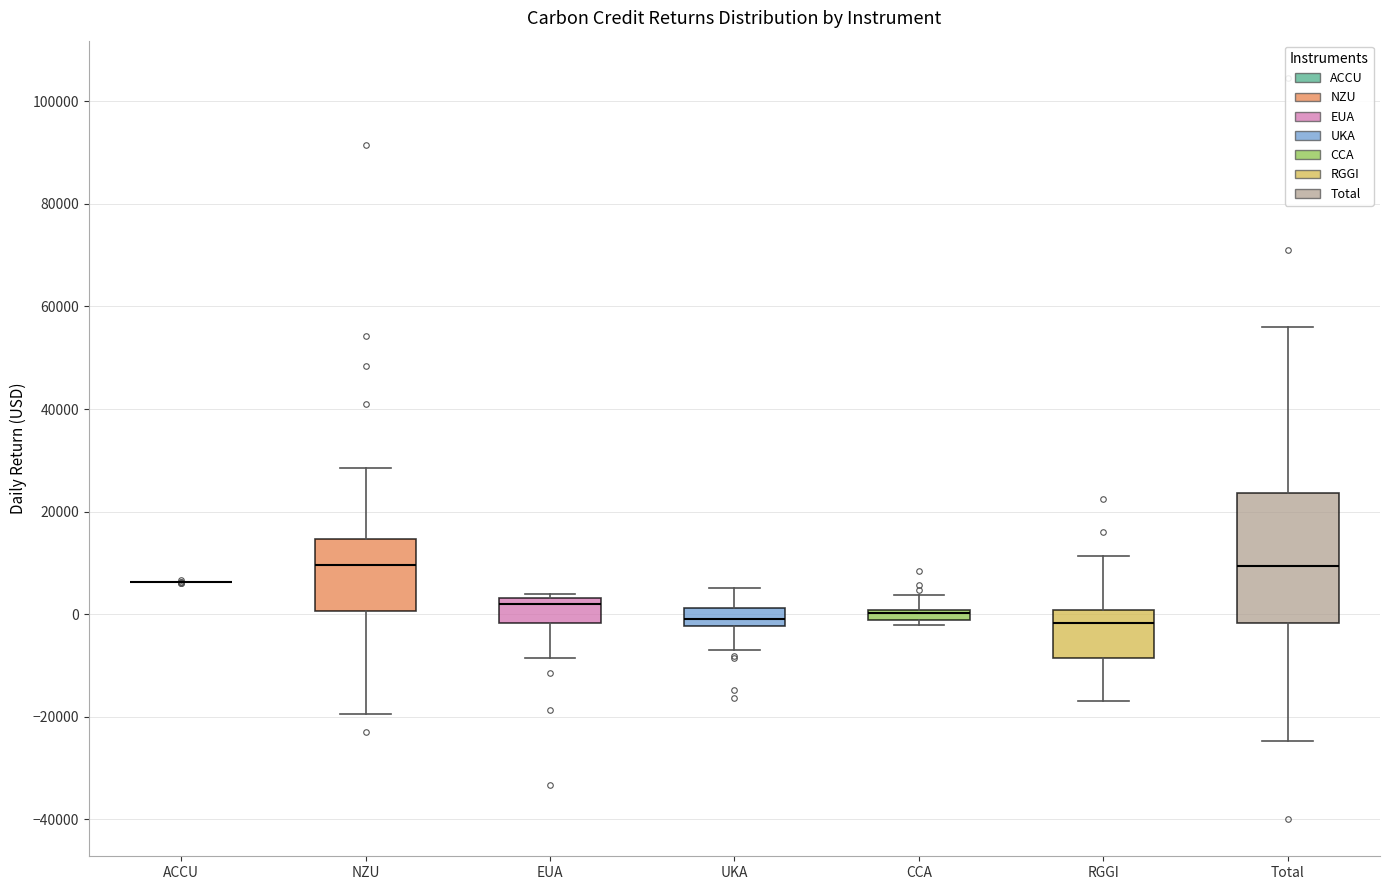

Where does the upper whisker of the box for Total end on the y-axis? The values are not printed on the chart, so give them approximately, as read against the axis.

56000